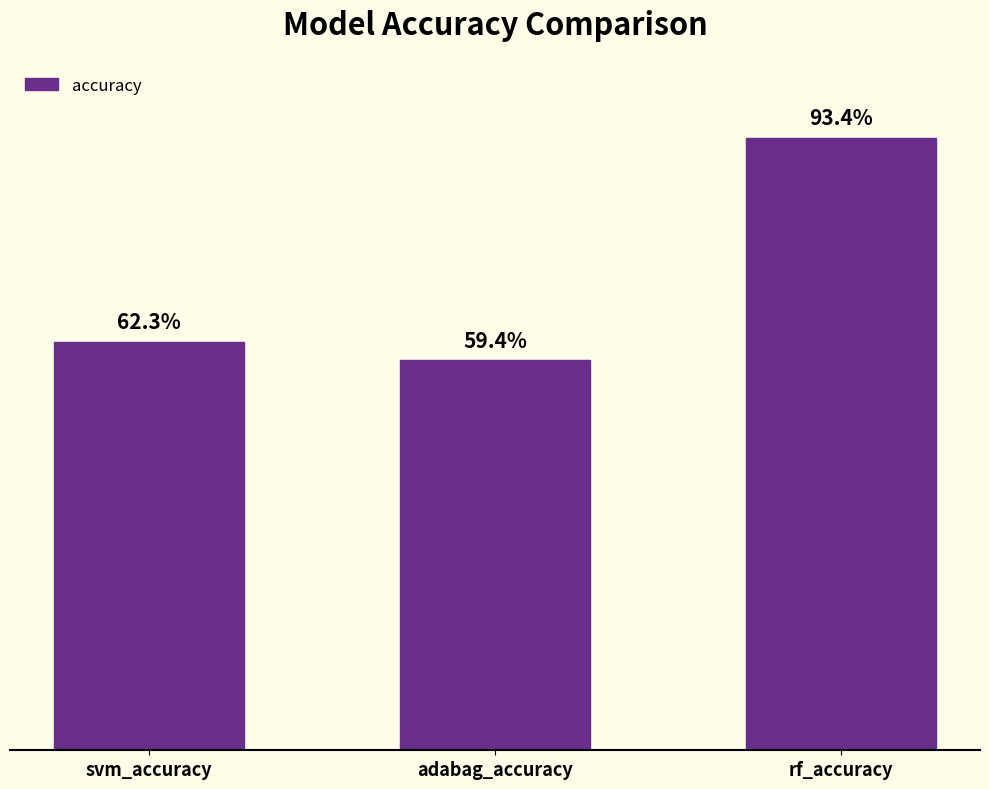

True or false: the data shows 0.6 at svm_accuracy.

True